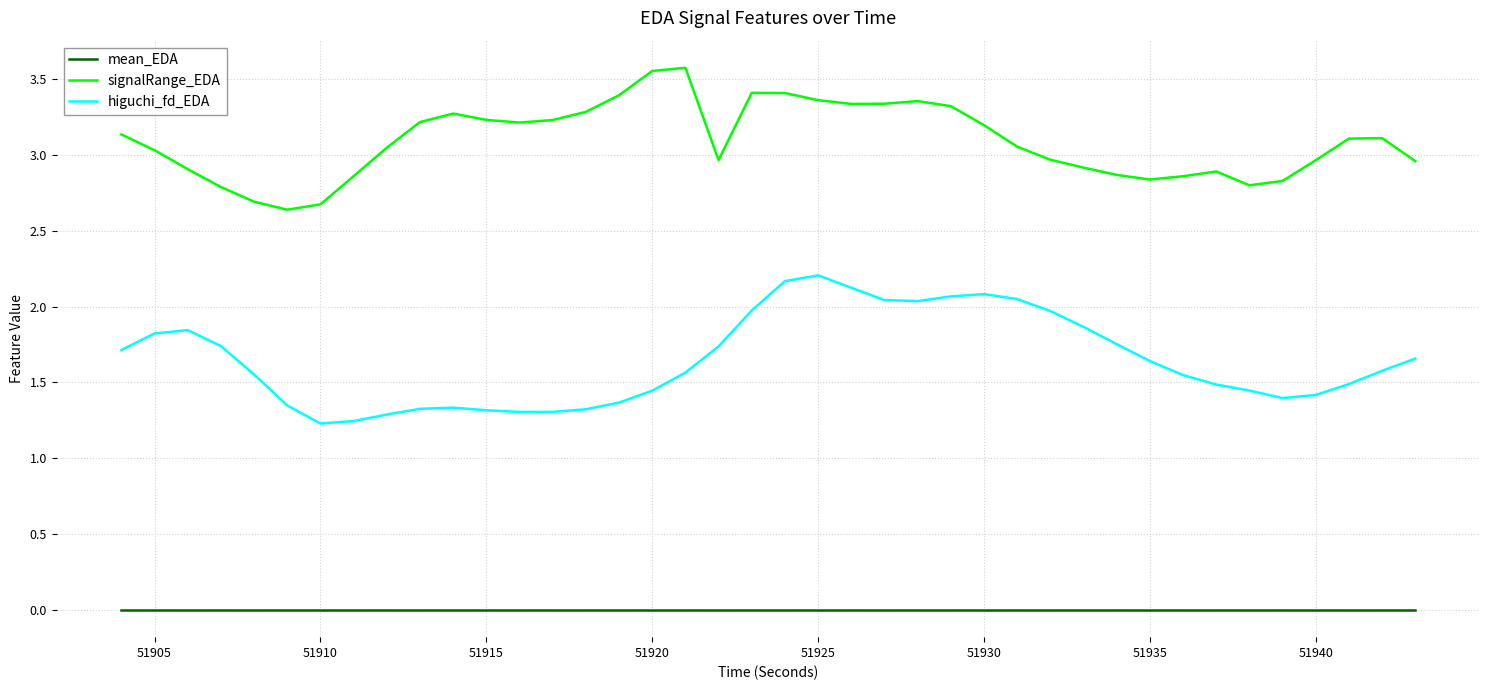

True or false: mean_EDA and signalRange_EDA intersect in this chart.

False